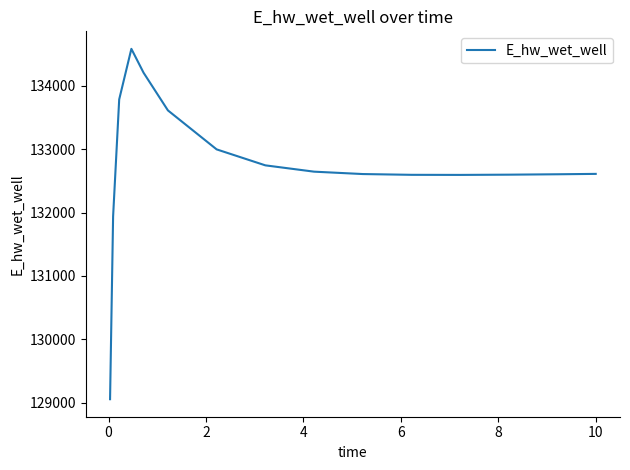

What is the maximum value shown in the chart?

134584.4